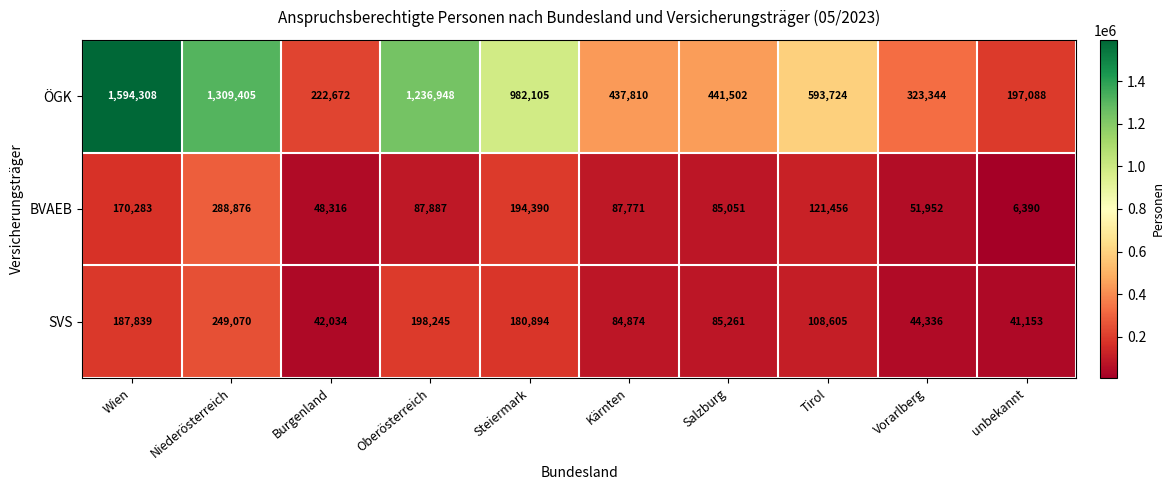

The value of BVAEB at unbekannt is 6390. True or false?

True